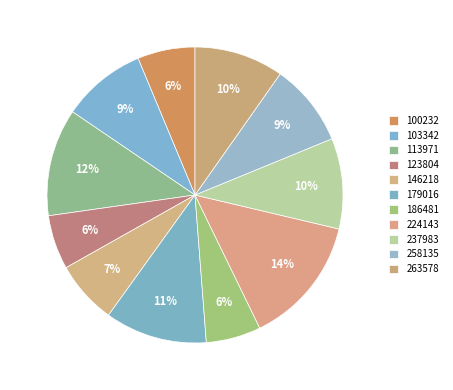

What percentage is the 258135 slice, to the nearest percent?

9%